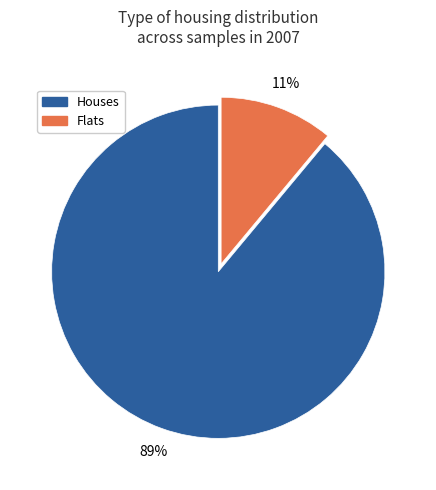

Is there a majority slice in this chart?

Yes